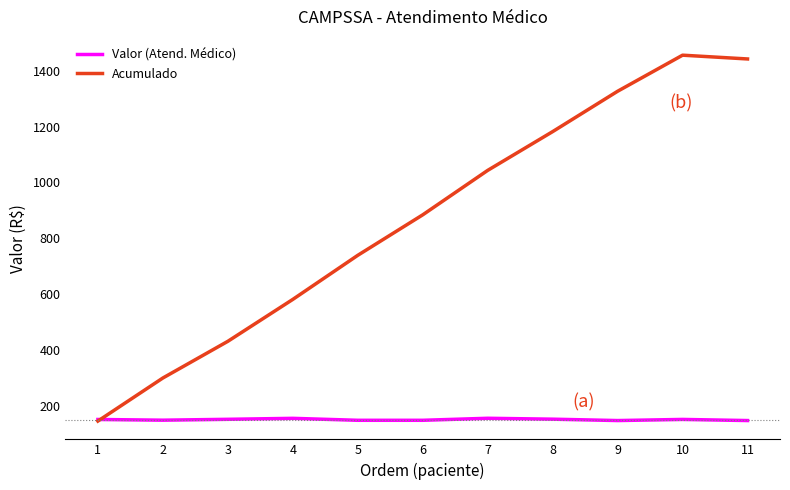

The Valor (Atend. Médico) series shows 150.6 at 1. True or false?

True